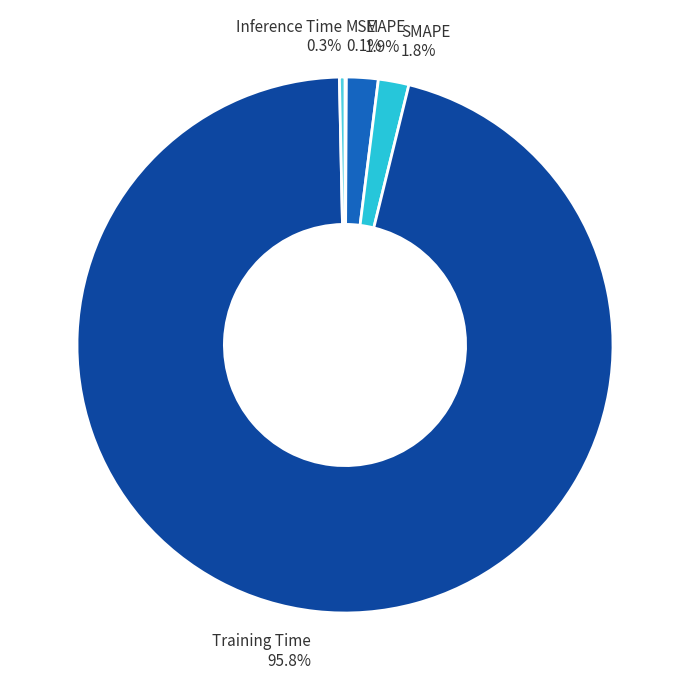

To the nearest percent, what percentage of the pie is SMAPE?

2%